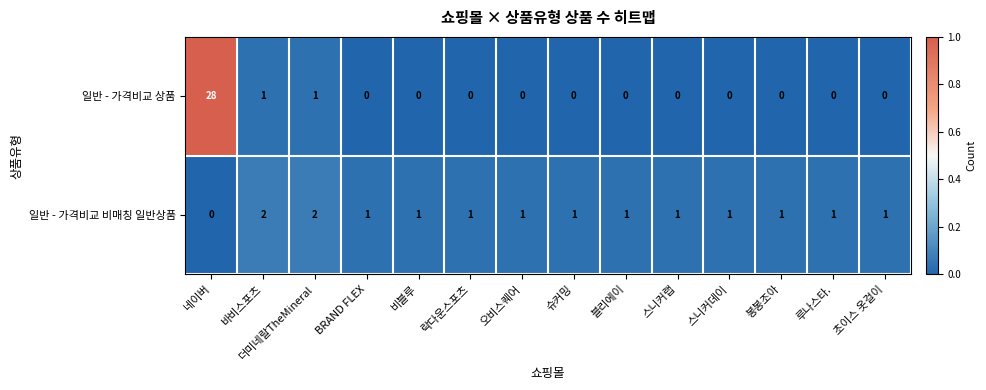

What is the sum of all 일반 - 가격비교 비매칭 일반상품 values?

15